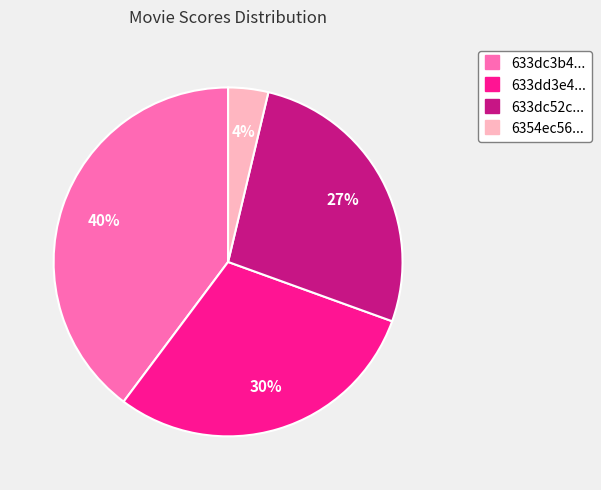

To the nearest percent, what is the difference between the largest and smallest slice percentages?

36%